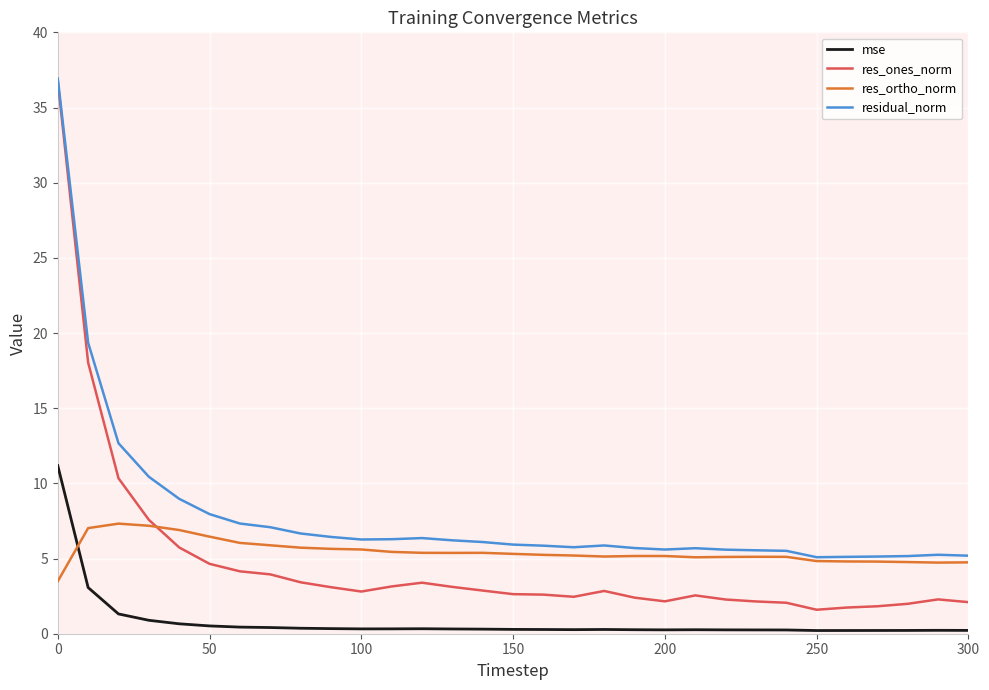

Which series has the widest spread of values?

res_ones_norm